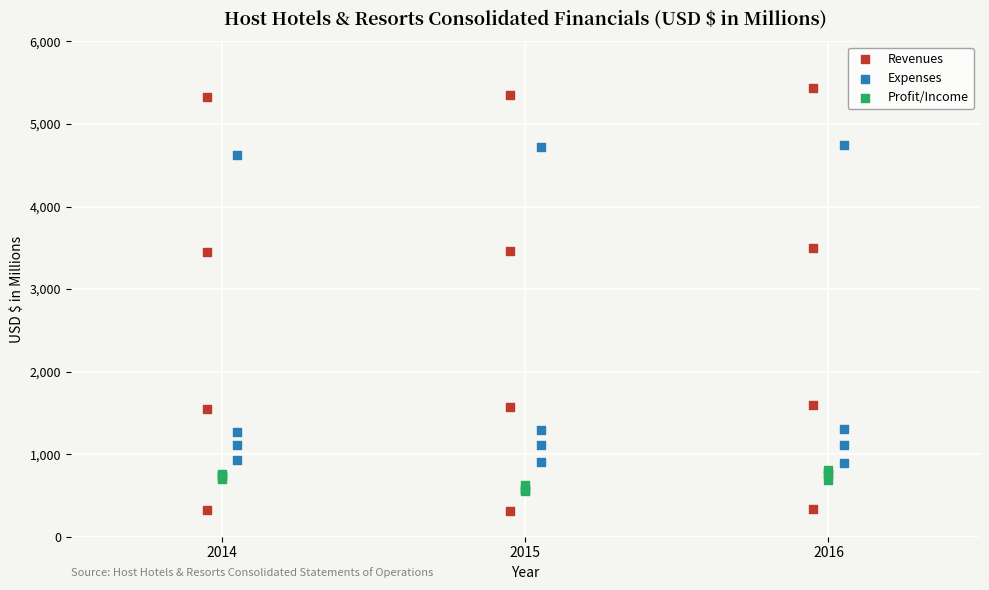

Which series contains the lowest Y value?

Revenues